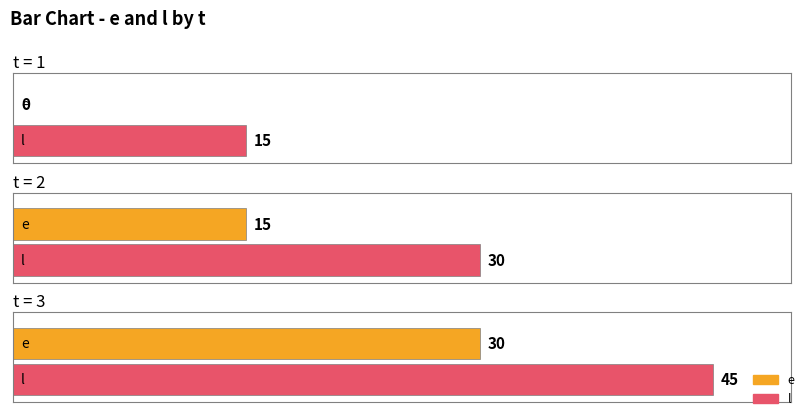

At how many categories does at least one series exceed 35?

1